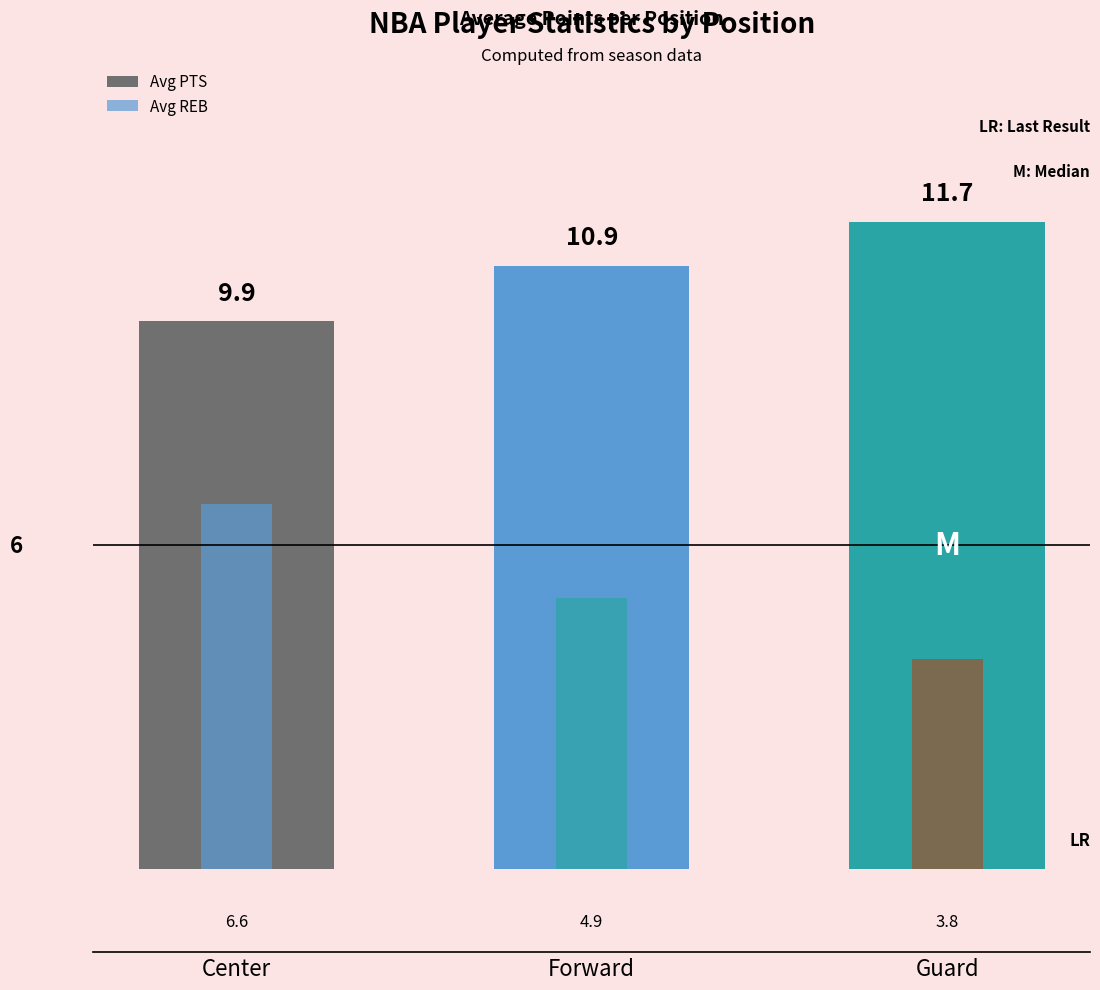

What position from the left is Forward?

2